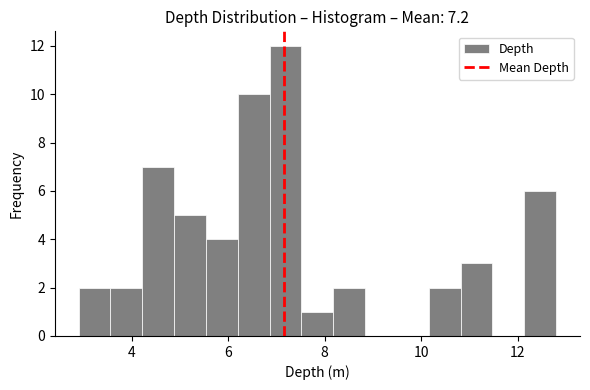

Read against the x-axis, roughly where is the centre of the tallest bar?

7.2